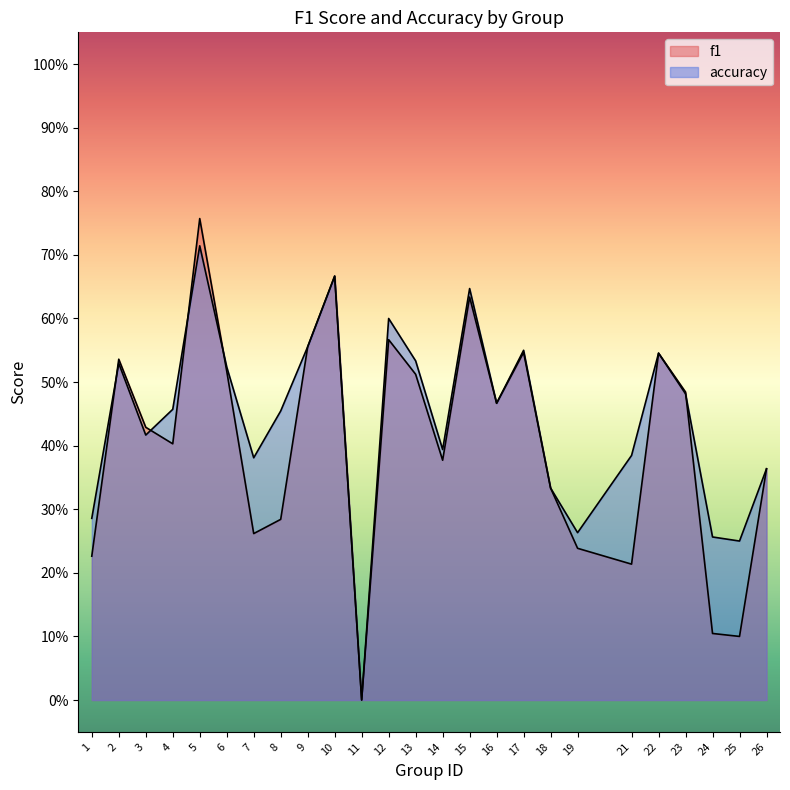

Is the value of accuracy at 13 greater than the value of f1 at 26?

Yes